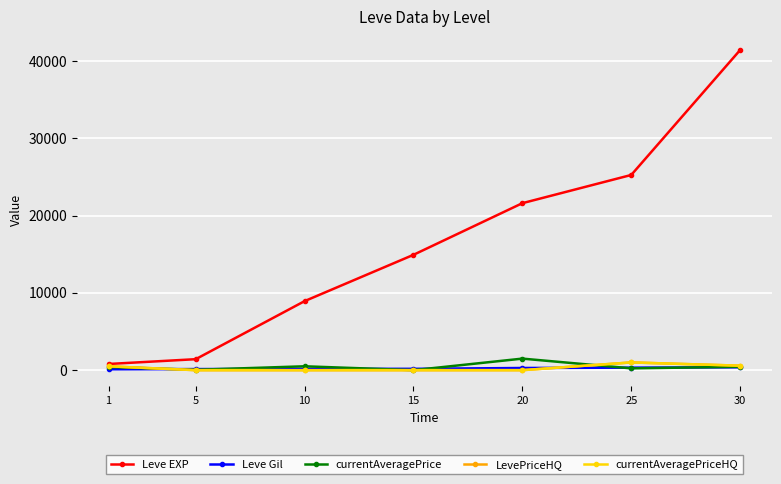

How many positive values does the currentAveragePrice series have?

6